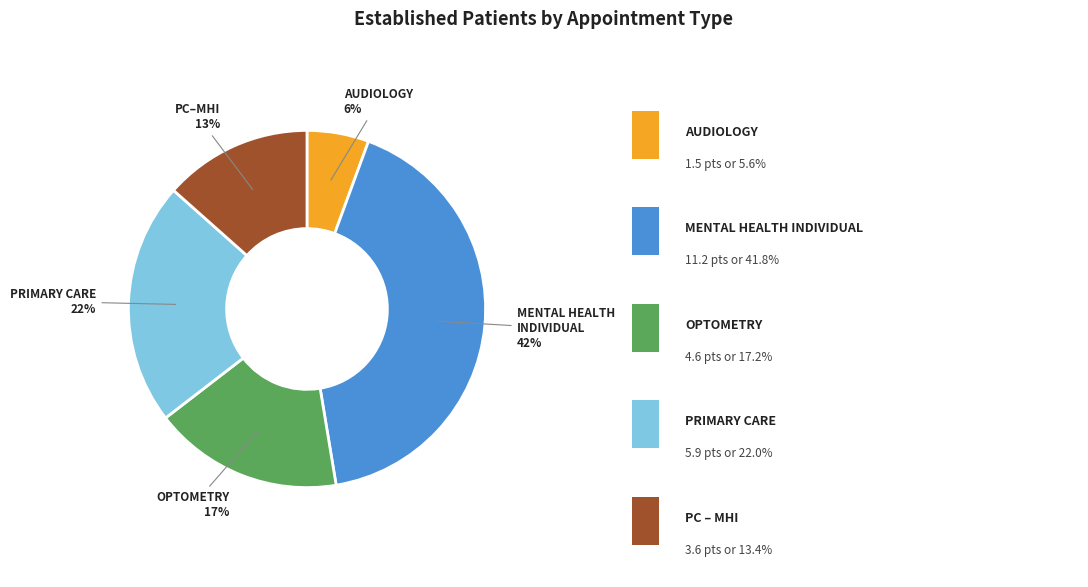

To the nearest percent, what is the difference between the largest and smallest slice percentages?

36%